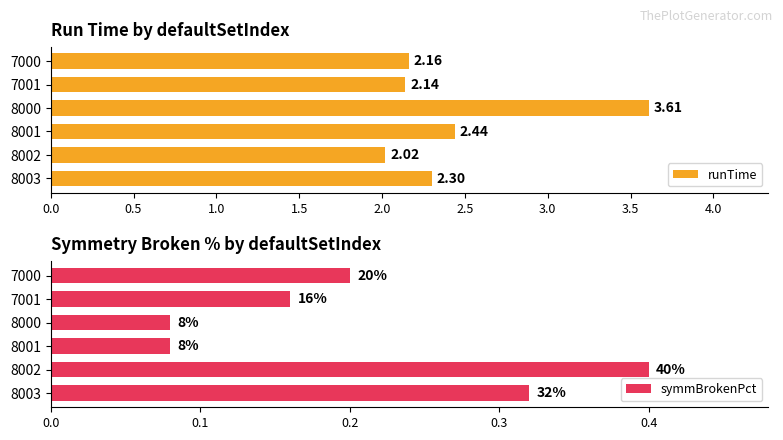

The runTime series shows 2.4 at 8000. True or false?

False